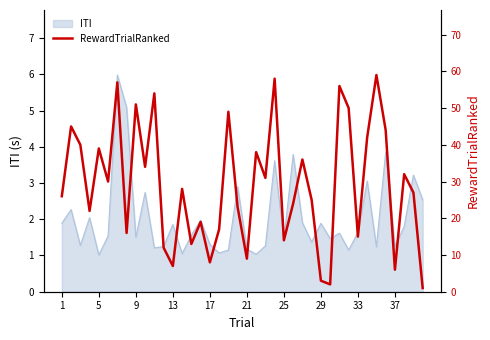

The ITI series shows 1.9 at 29. True or false?

True